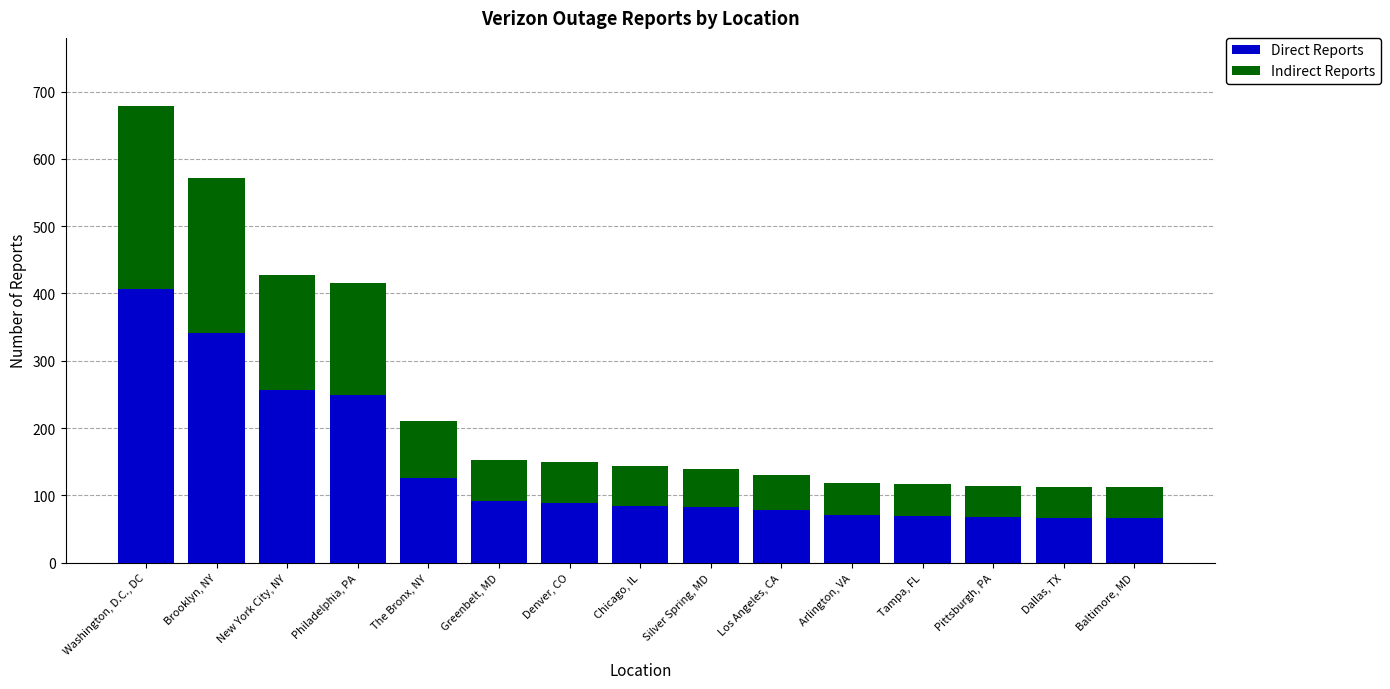

What is the value of the Direct Reports bar at the 13th from the left?

68